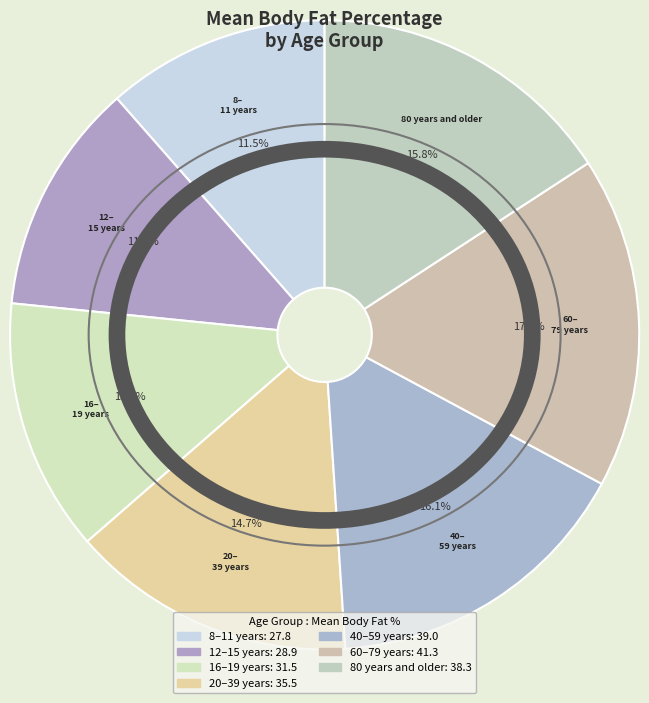

Count the number of slices in the pie.

7